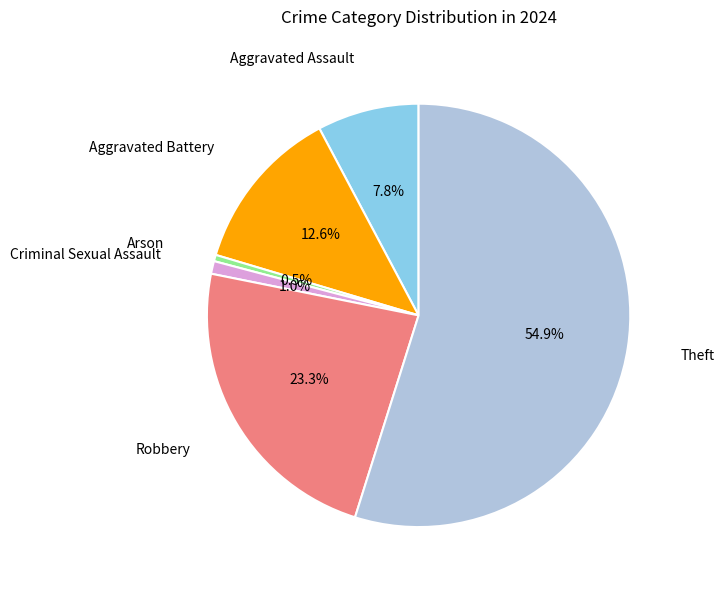

Is there a majority slice in this chart?

Yes